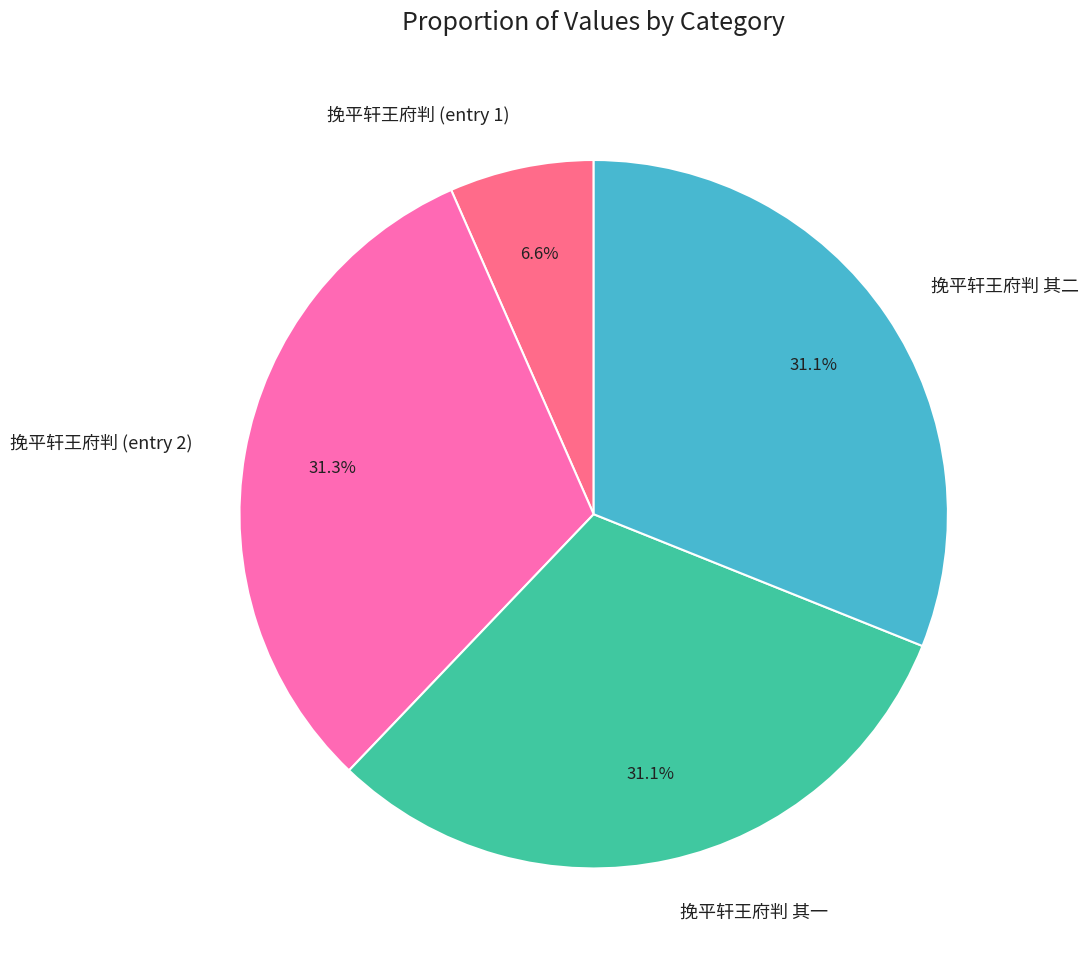

What is the smallest slice in the pie chart?

挽平轩王府判 (entry 1)